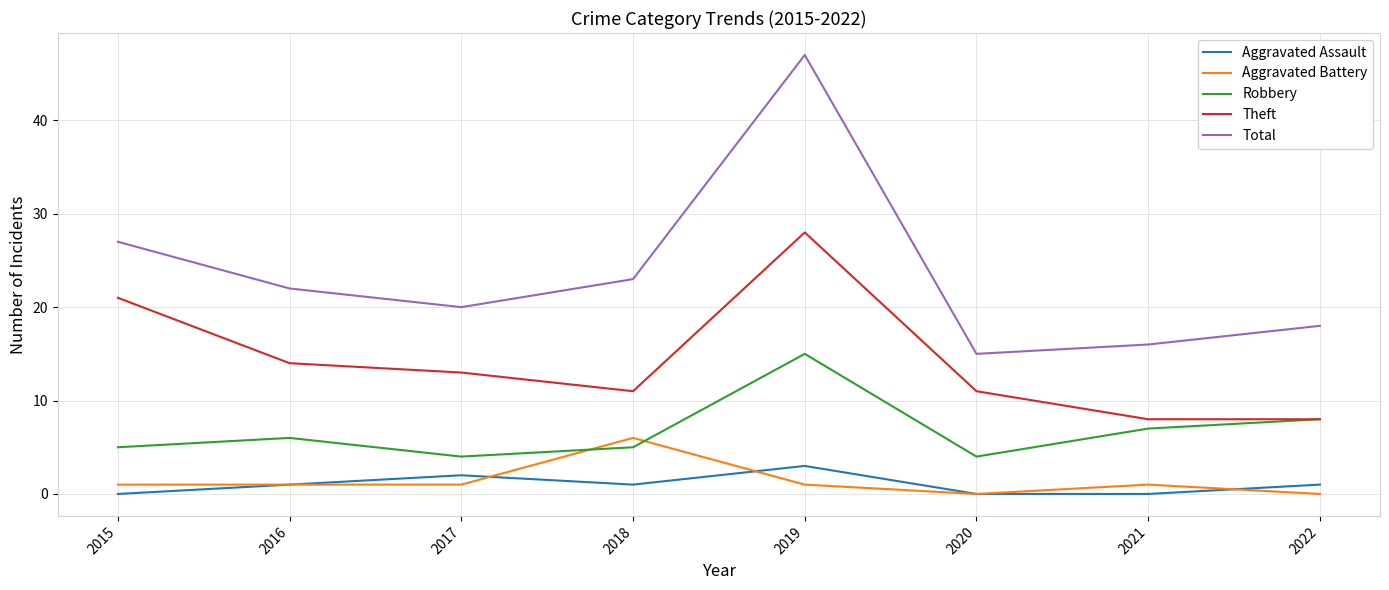

How many distinct data groups are displayed?

5